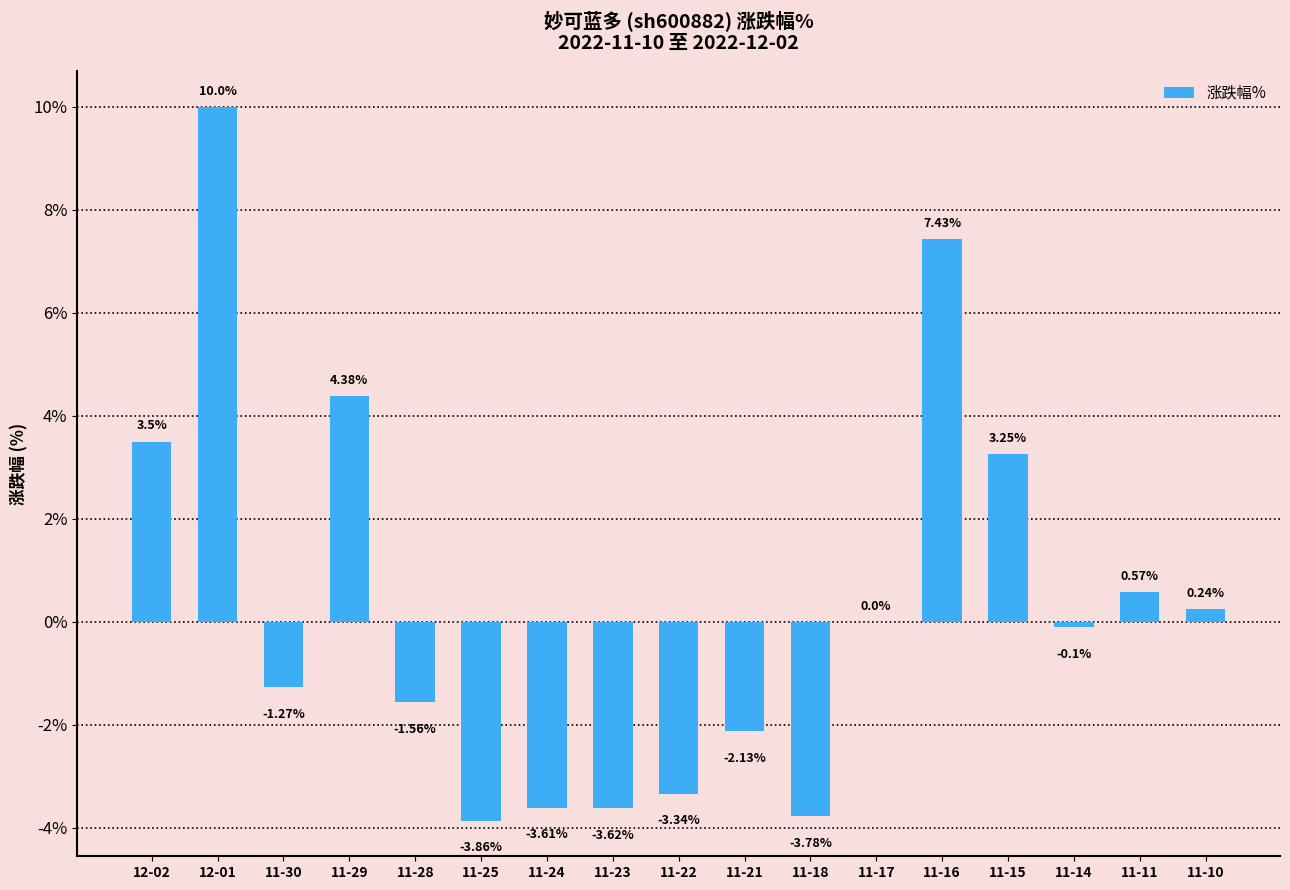

What is the change in value from 11-30 to 11-18?

-2.5